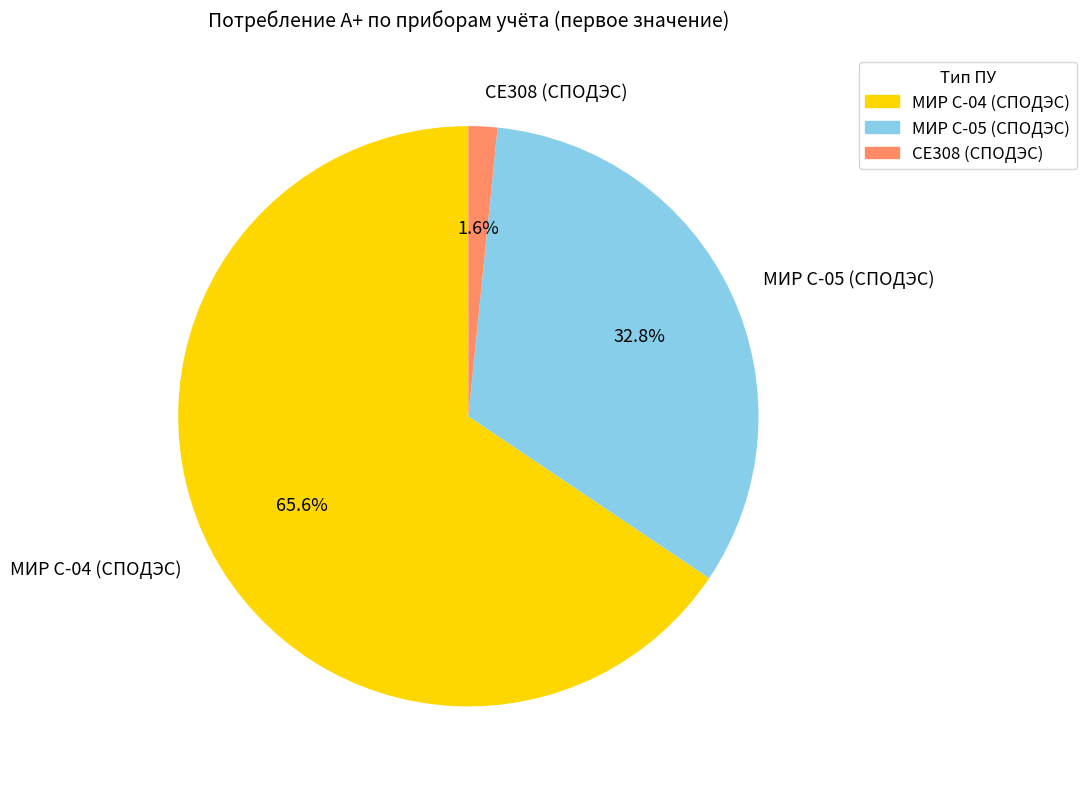

What is the largest slice in the pie chart?

МИР С-04 (СПОДЭС)